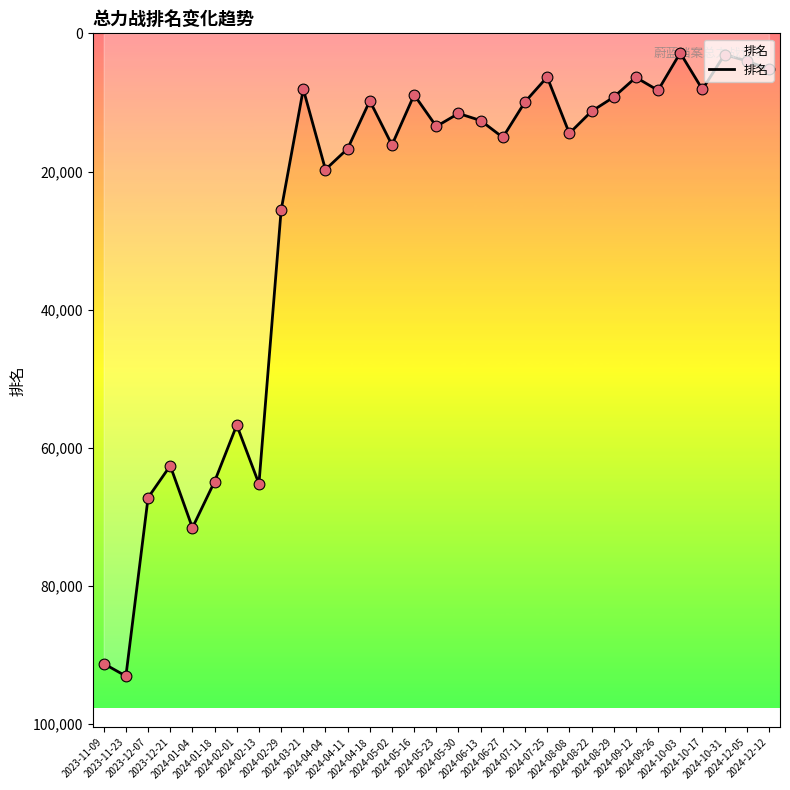

What is the ratio of the value at 2024-05-23 to the value at 2024-01-04?

0.2